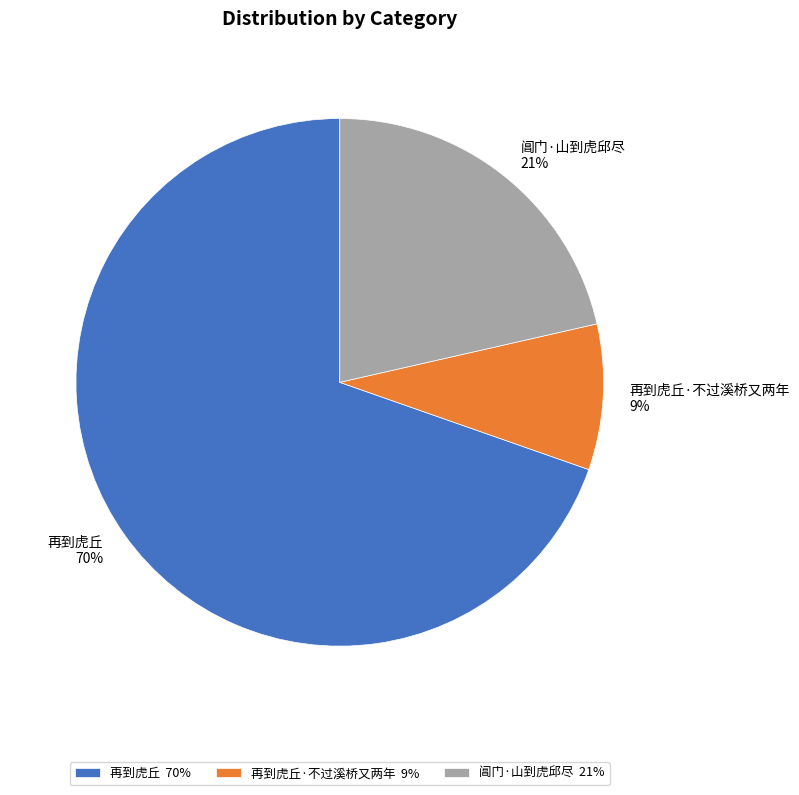

Do 再到虎丘 70% and 阊门·山到虎邱尽 21% together represent more than half of the pie?

Yes